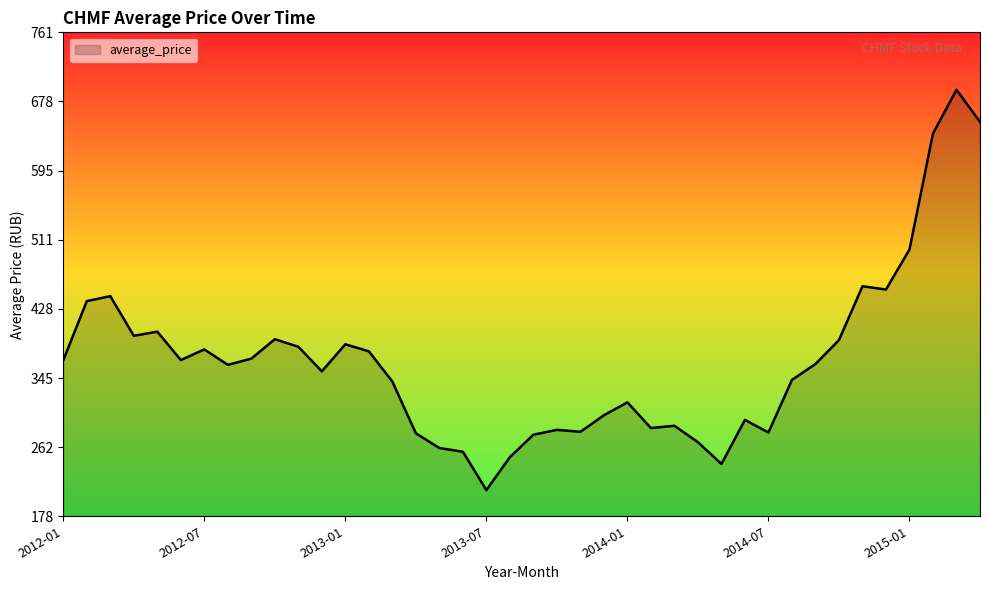

Does the chart have visible grid lines?

No